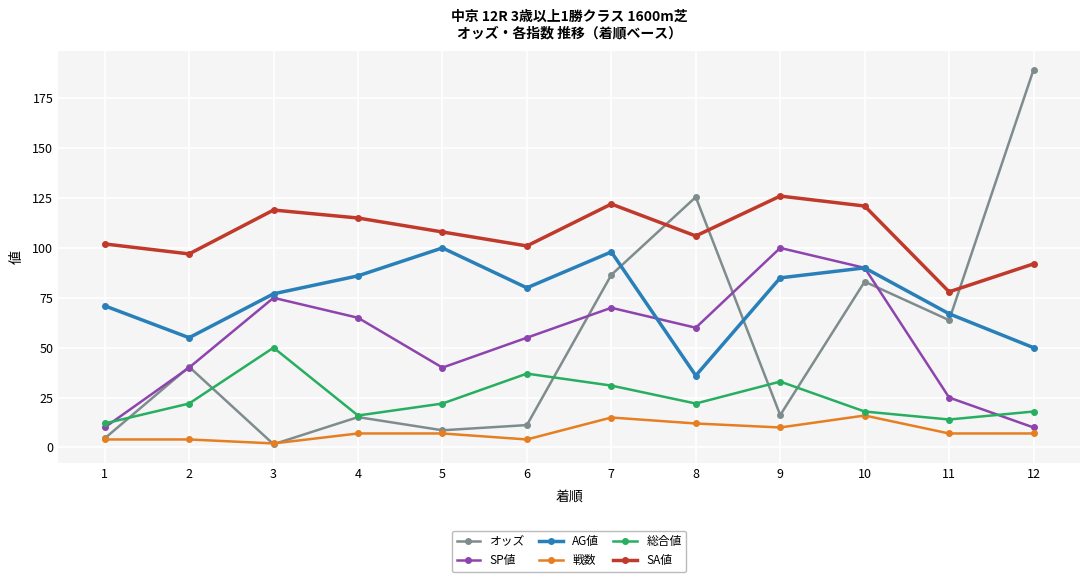

What is the total value across all series at 11?

254.8